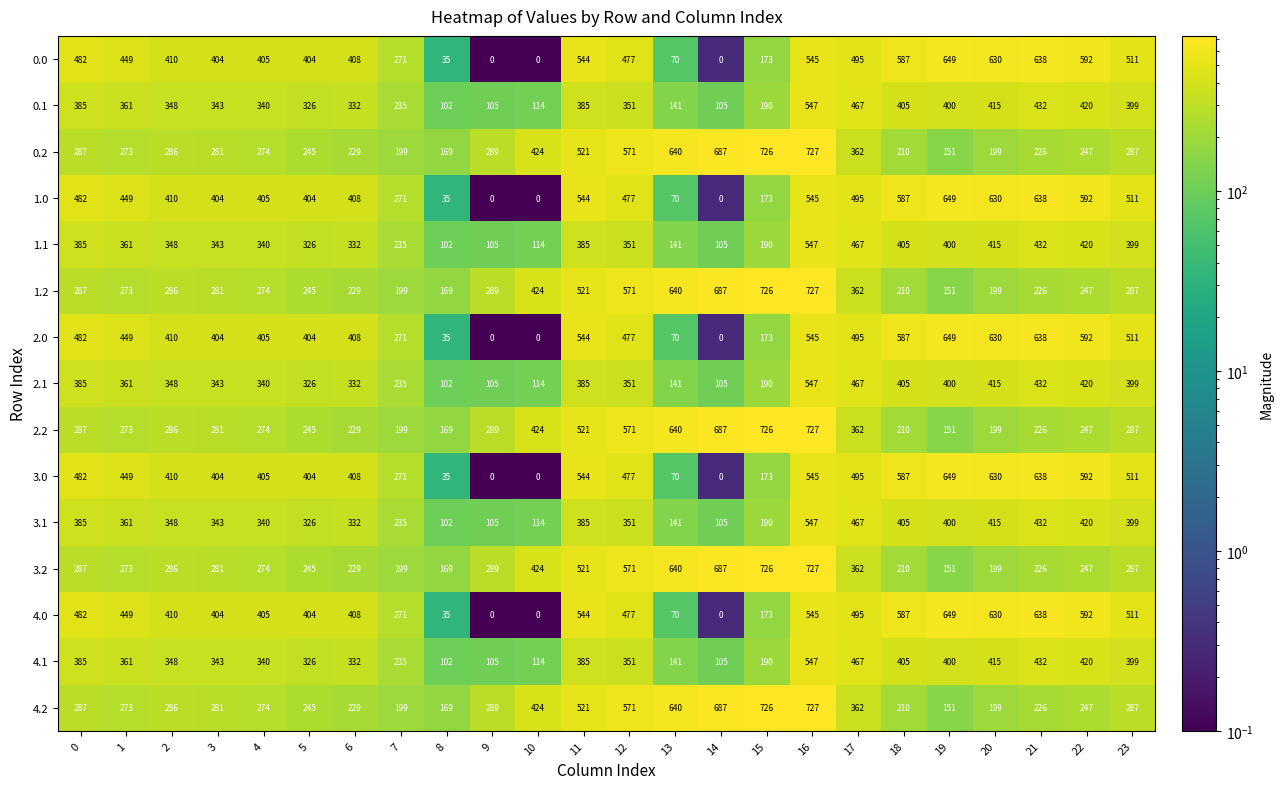

Is it true that 0.1 equals 74 at 4?

False